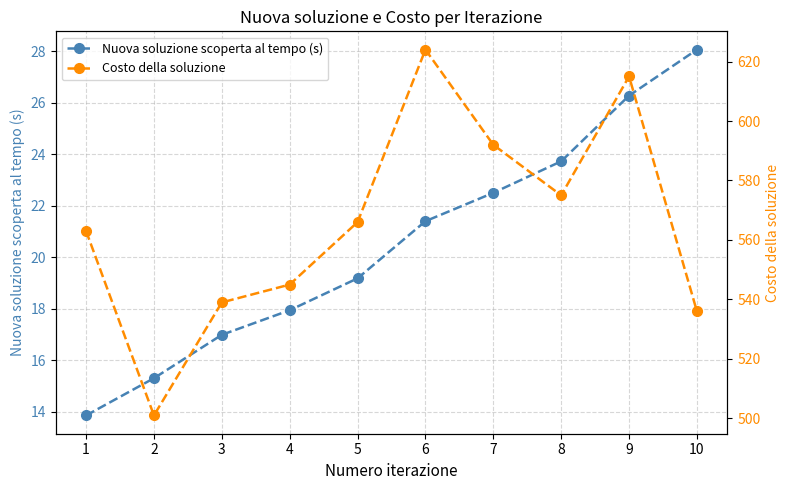

Which series has the largest total across all categories?

Costo della soluzione